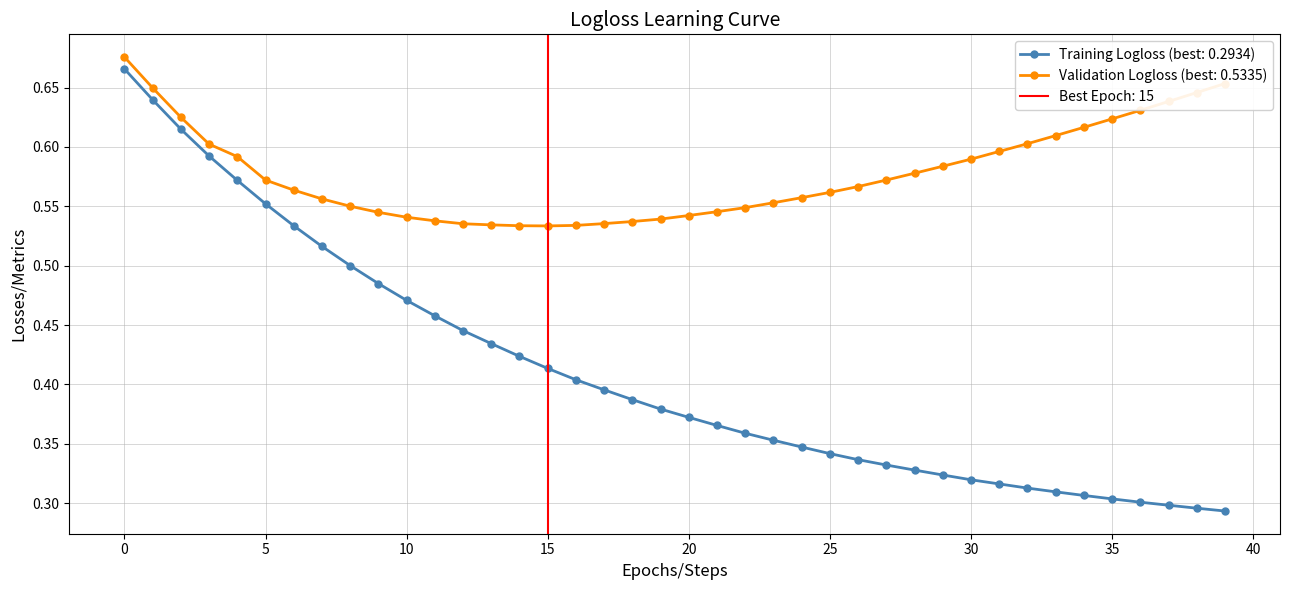

How many Validation Logloss values are between 0 and 1?

40